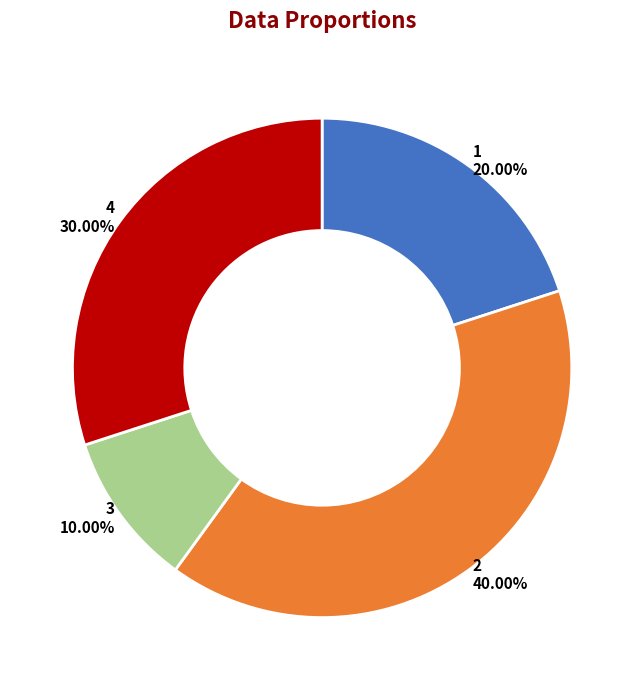

True or false: 3 accounts for 10% of the total.

True